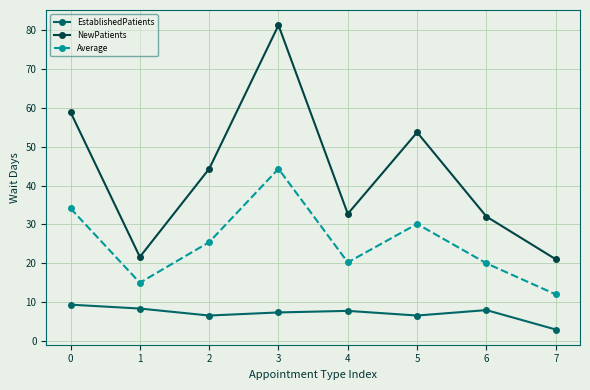

True or false: NewPatients and EstablishedPatients cross at least once.

False